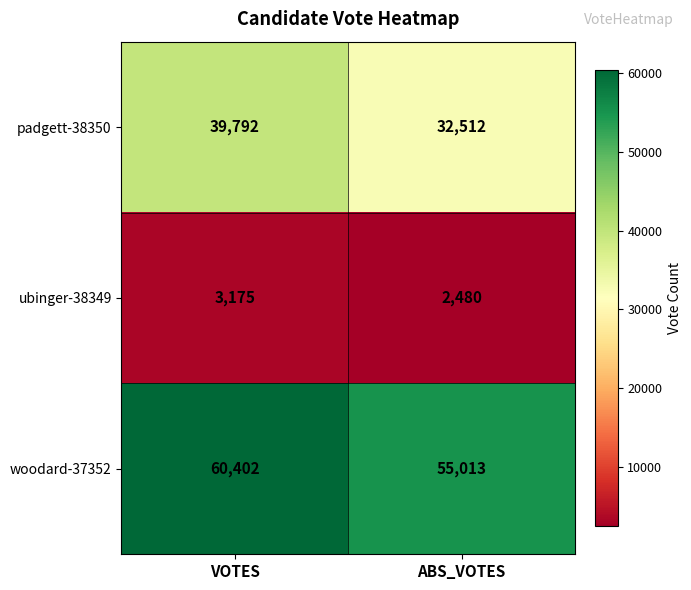

At which label is ubinger-38349 closest to 2827?

ABS_VOTES